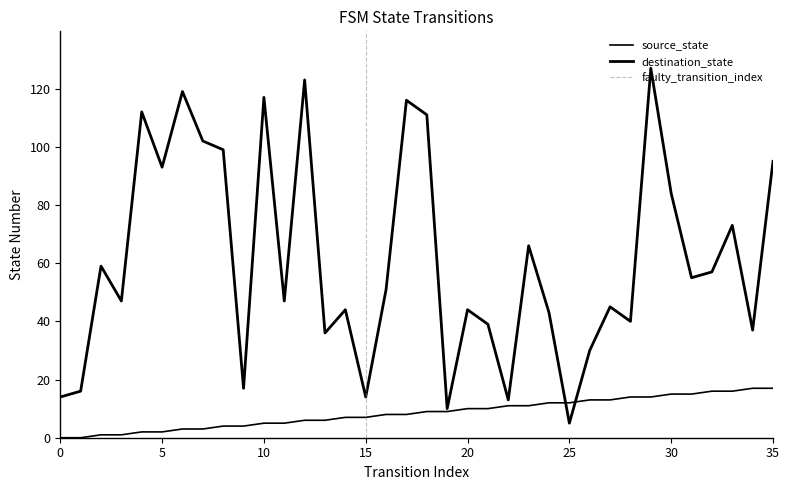

List the series in order of their peak value, highest first.

destination_state, source_state